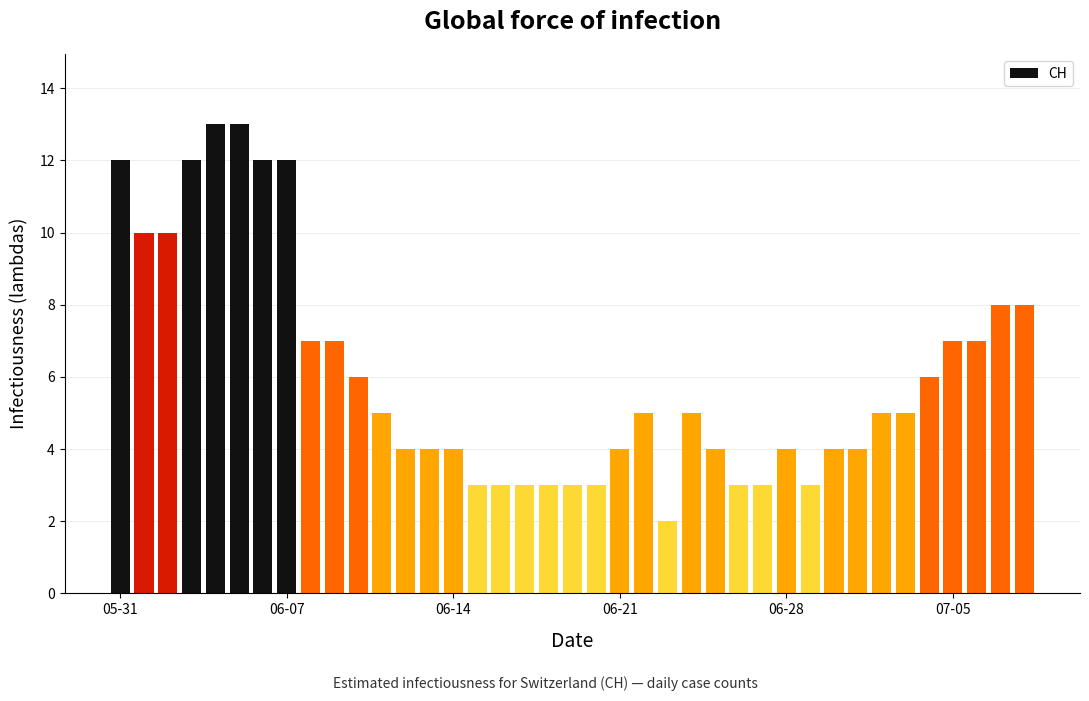

What is the value of the 37th bar from the left?

7